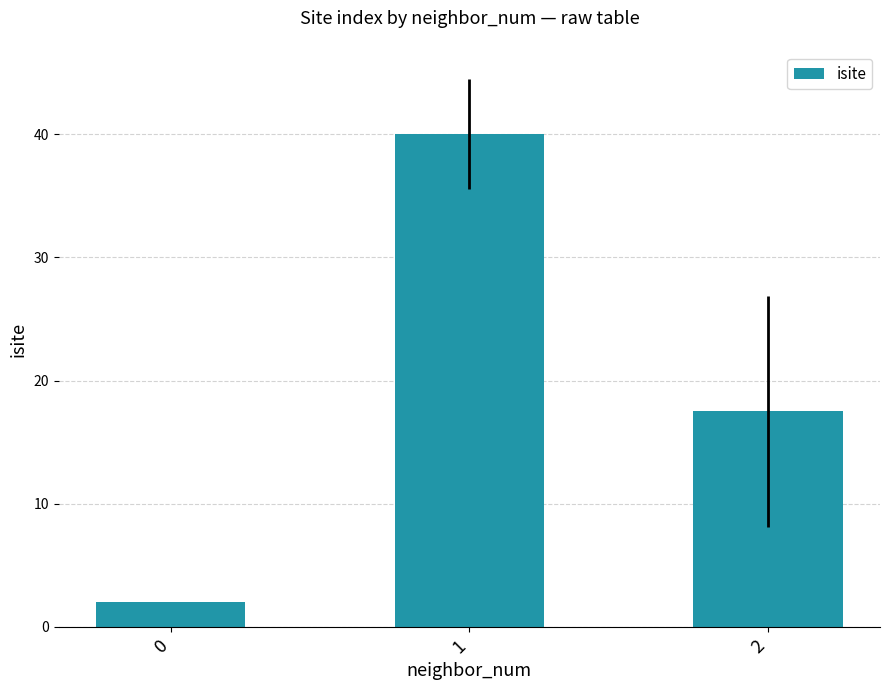

Rank the categories by value from highest to lowest.

1, 2, 0